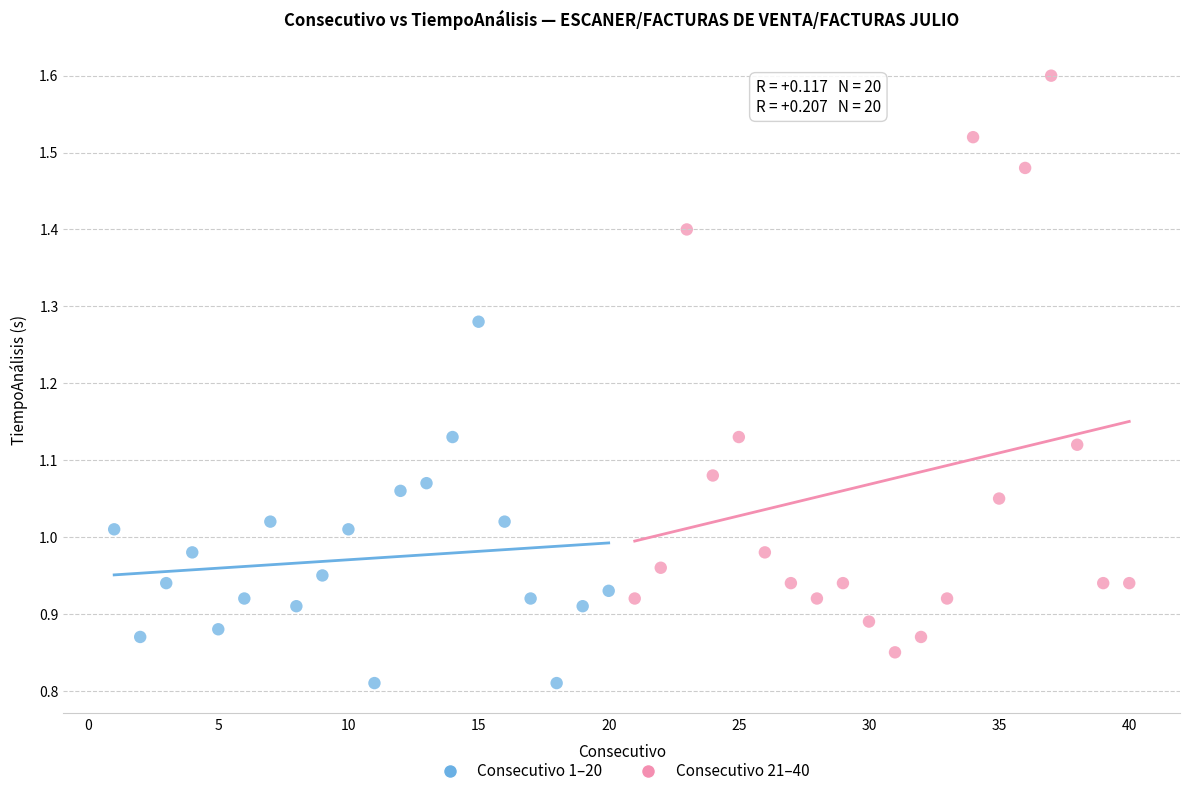

Which series contains the lowest Y value?

Consecutivo 1–20